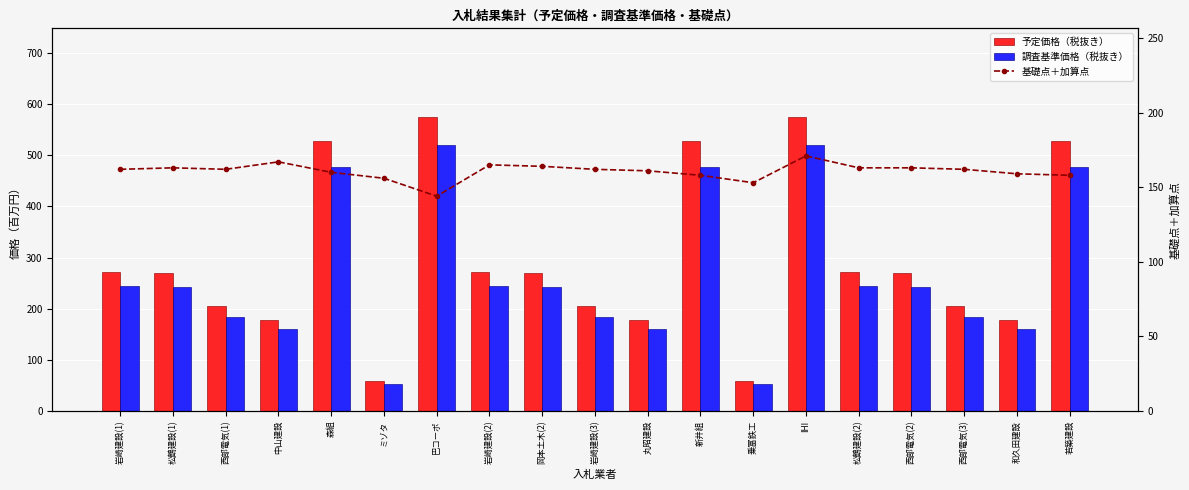

At which category is the sum across all series the highest?

IHI